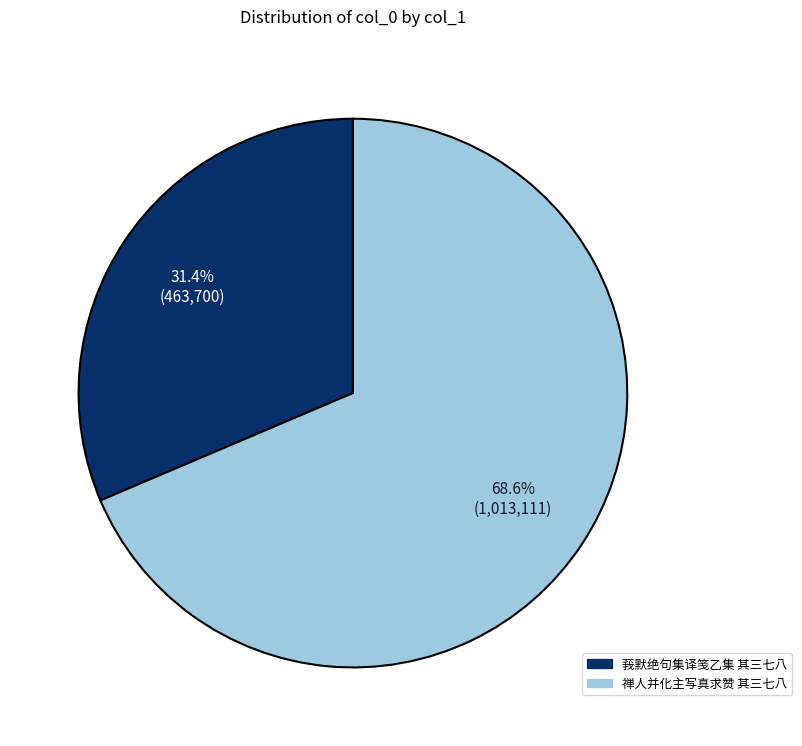

What percentage do 莪默绝句集译笺乙集 其三七八 and 禅人并化主写真求赞 其三七八 together represent?

100.0%